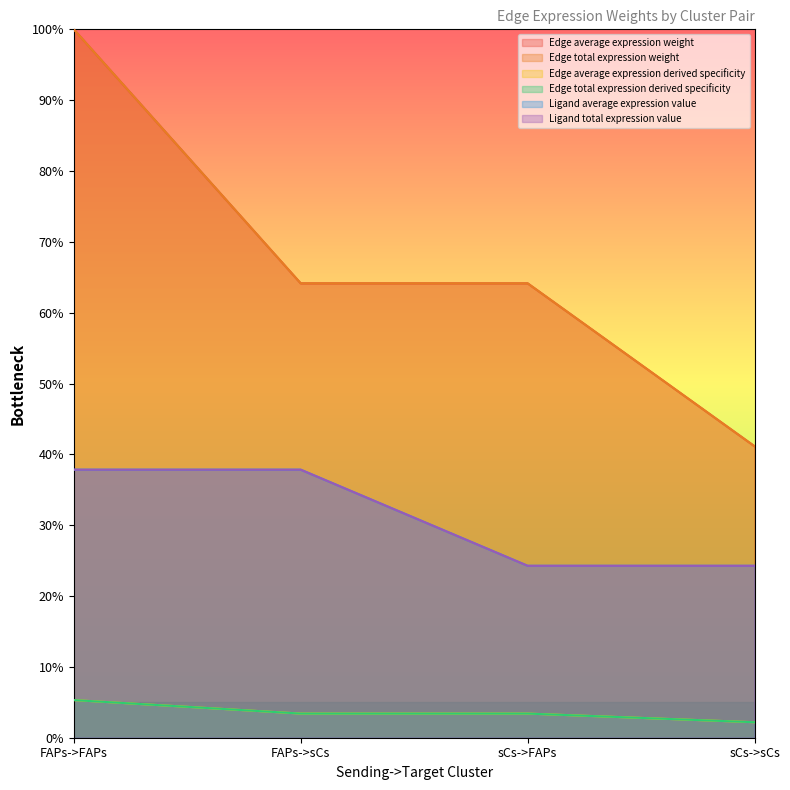

True or false: Edge total expression derived specificity and Edge average expression derived specificity cross at least once.

False